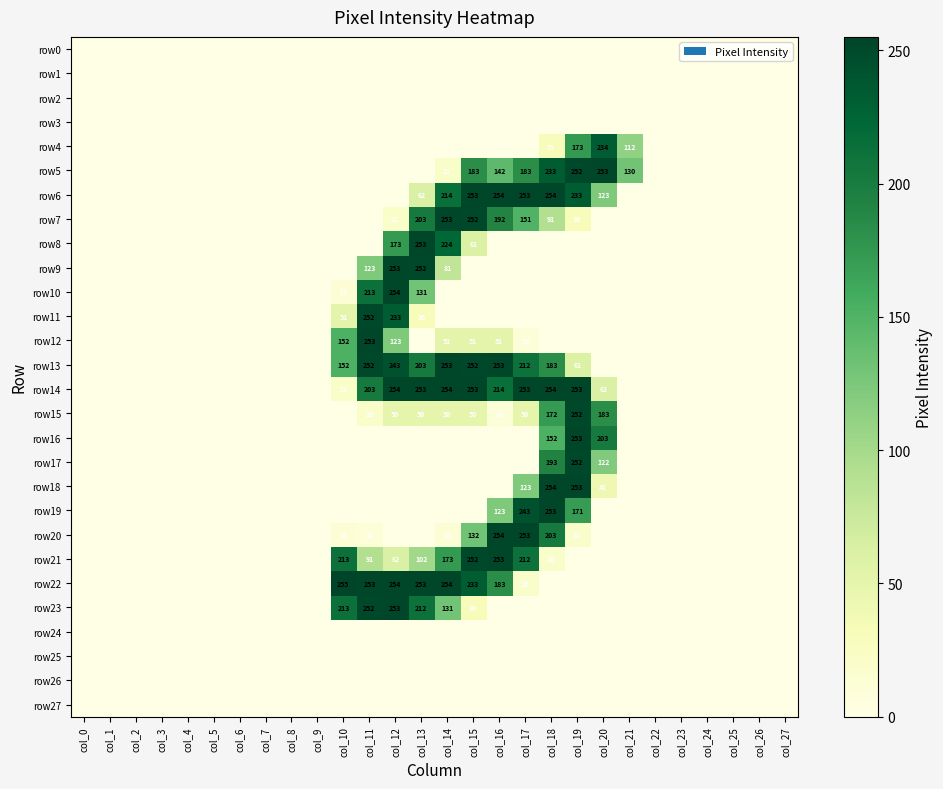

Is it true that row22 equals 38 at col_16?

False